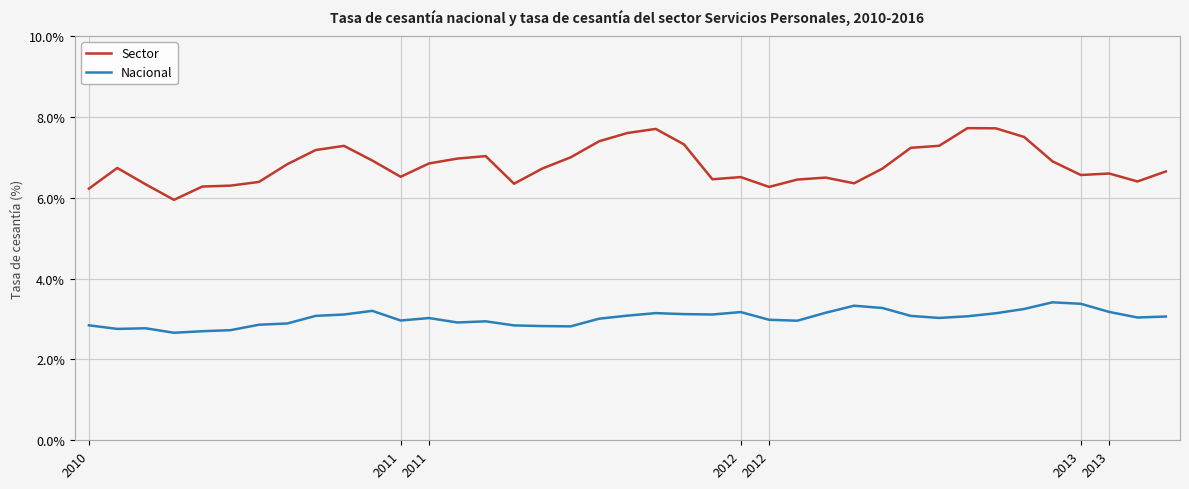

What is the lowest value of the Sector series?

5.9